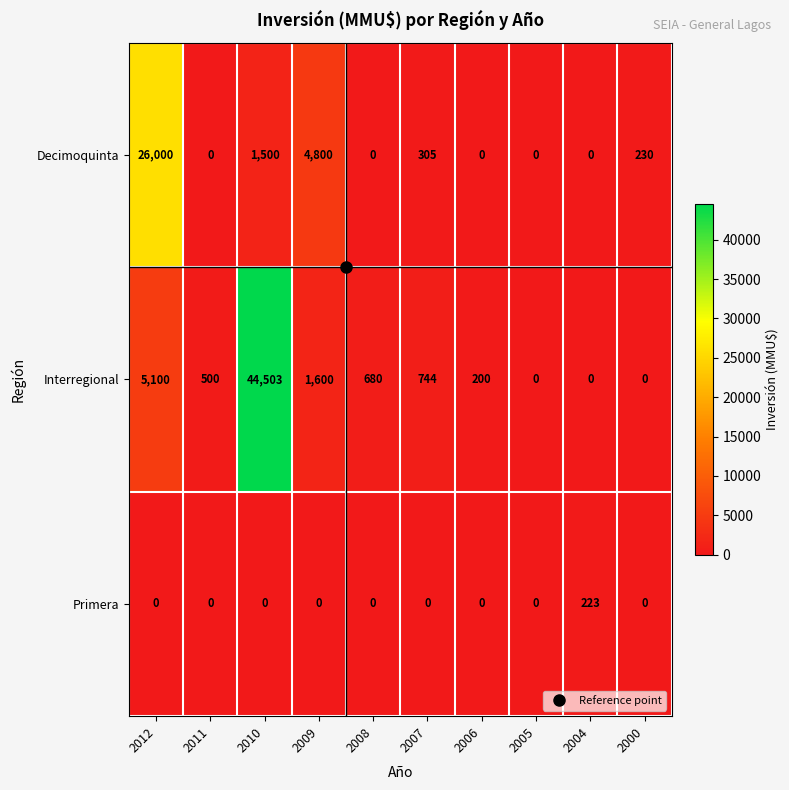

How many data points does each series have?

10